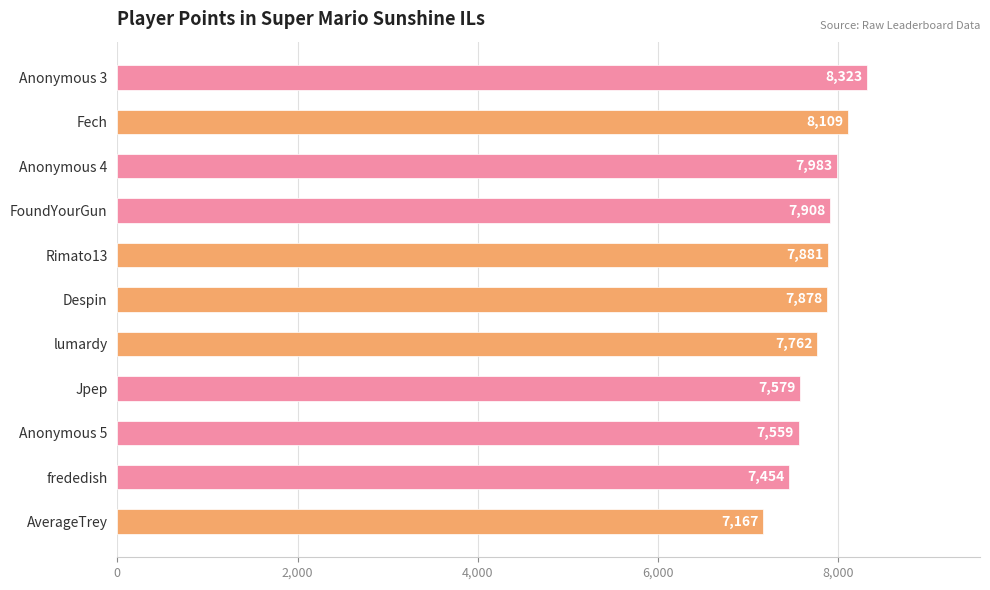

The value at Anonymous 3 is 8323. True or false?

True